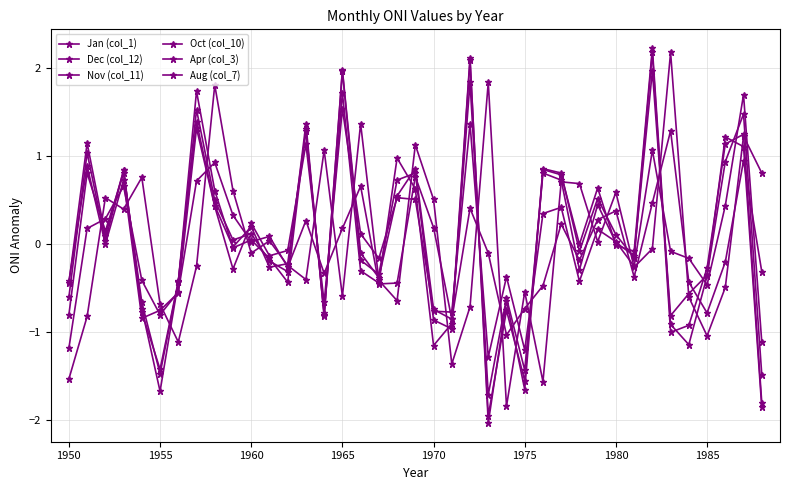

What is the value of the Apr (col_3) point at the 14th from the left?

0.3